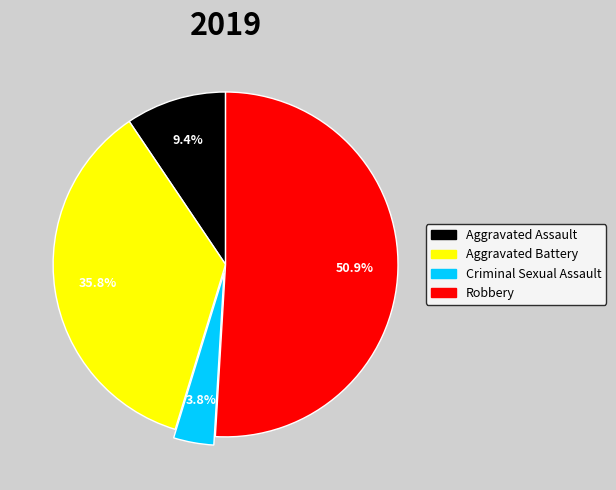

Is there any slice that represents more than half of the pie?

Yes